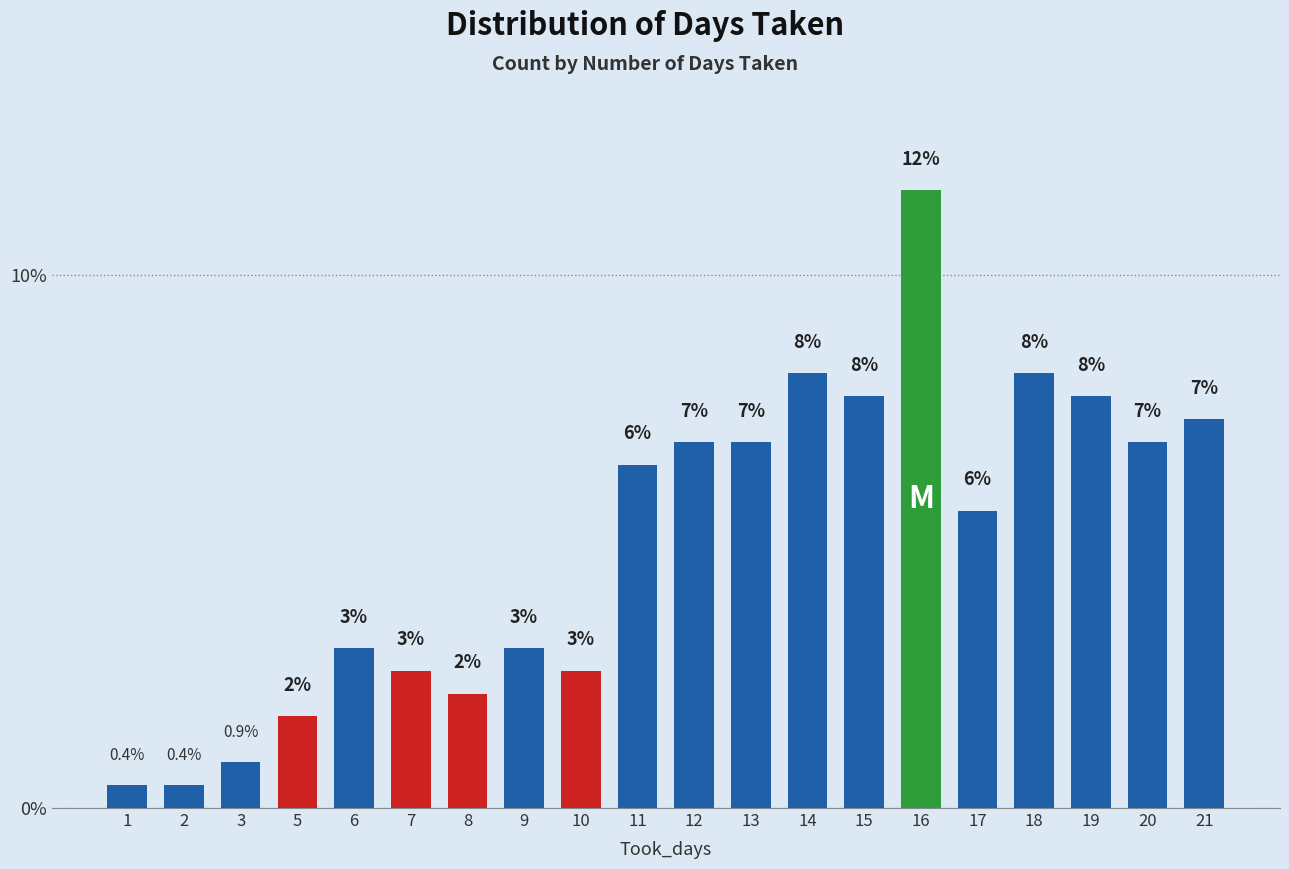

Does the chart contain any negative values?

No